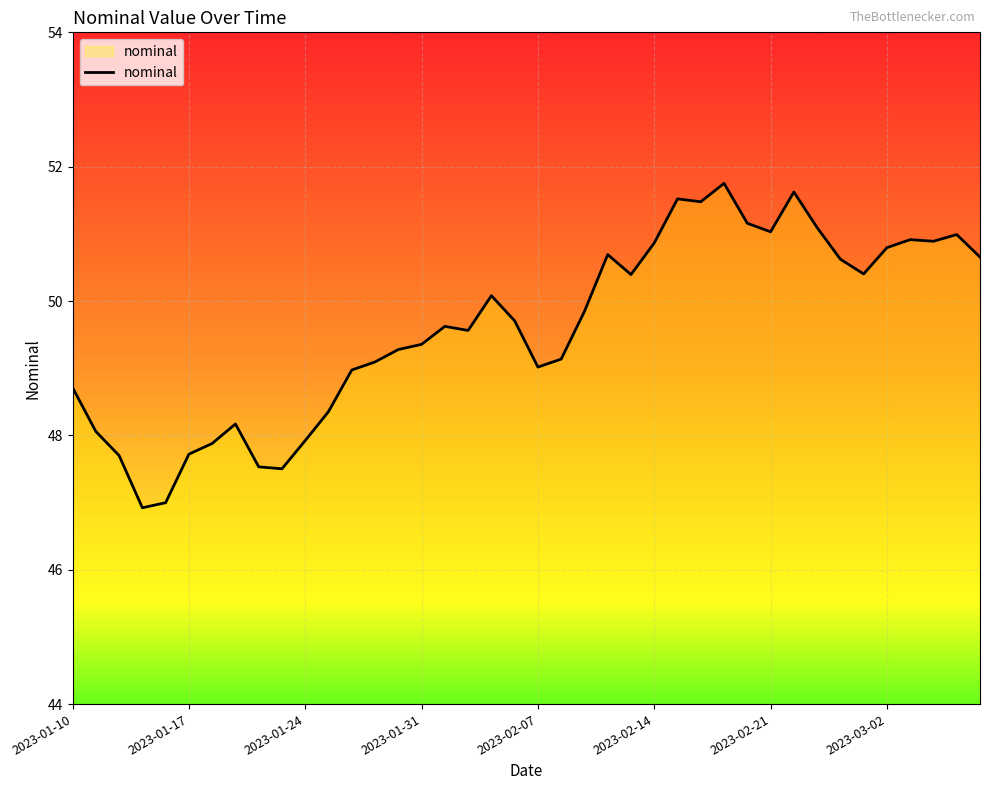

What is the maximum value shown in the chart?

51.8